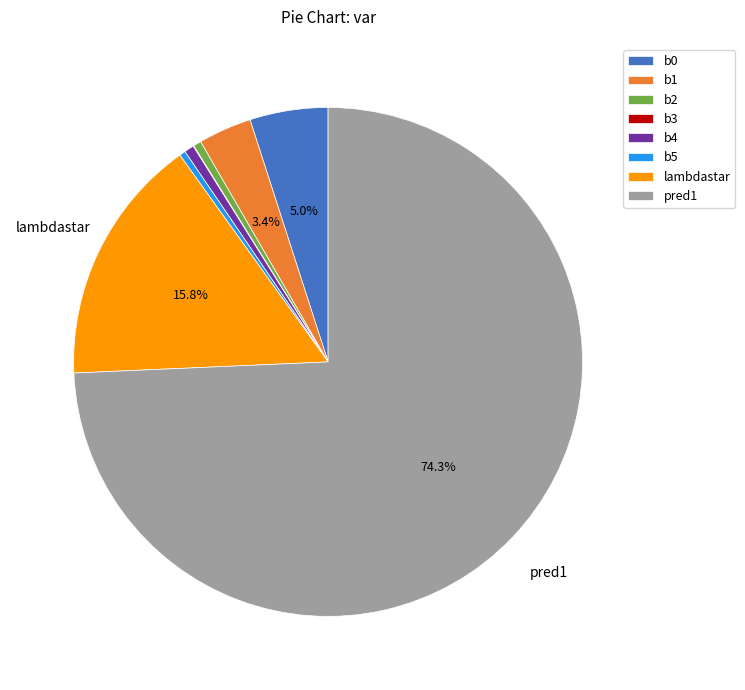

Between b5 and pred1, which is larger?

pred1